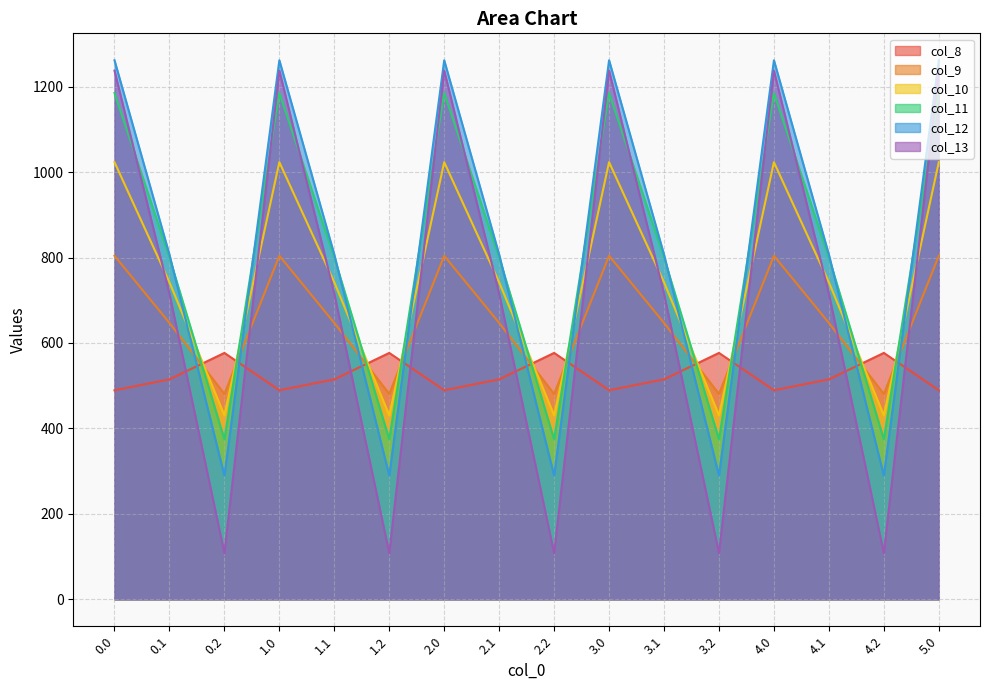

Reading right to left, extract all data points from this chart.

col_8: 5.0=489.3	4.2=576.6	4.1=514.8	4.0=489.3	3.2=576.6	3.1=514.8	3.0=489.3	2.2=576.6	2.1=514.8	2.0=489.3	1.2=576.6	1.1=514.8	1.0=489.3	0.2=576.6	0.1=514.8	0.0=489.3
col_9: 5.0=804.0	4.2=480.7	4.1=646.9	4.0=804.0	3.2=480.7	3.1=646.9	3.0=804.0	2.2=480.7	2.1=646.9	2.0=804.0	1.2=480.7	1.1=646.9	1.0=804.0	0.2=480.7	0.1=646.9	0.0=804.0
col_10: 5.0=1023.2	4.2=430.5	4.1=742.1	4.0=1023.2	3.2=430.5	3.1=742.1	3.0=1023.2	2.2=430.5	2.1=742.1	2.0=1023.2	1.2=430.5	1.1=742.1	1.0=1023.2	0.2=430.5	0.1=742.1	0.0=1023.2
col_11: 5.0=1185.2	4.2=374.4	4.1=800.2	4.0=1185.2	3.2=374.4	3.1=800.2	3.0=1185.2	2.2=374.4	2.1=800.2	2.0=1185.2	1.2=374.4	1.1=800.2	1.0=1185.2	0.2=374.4	0.1=800.2	0.0=1185.2
col_12: 5.0=1261.6	4.2=289.5	4.1=806.9	4.0=1261.6	3.2=289.5	3.1=806.9	3.0=1261.6	2.2=289.5	2.1=806.9	2.0=1261.6	1.2=289.5	1.1=806.9	1.0=1261.6	0.2=289.5	0.1=806.9	0.0=1261.6
col_13: 5.0=1237.4	4.2=107.8	4.1=715.3	4.0=1237.4	3.2=107.8	3.1=715.3	3.0=1237.4	2.2=107.8	2.1=715.3	2.0=1237.4	1.2=107.8	1.1=715.3	1.0=1237.4	0.2=107.8	0.1=715.3	0.0=1237.4